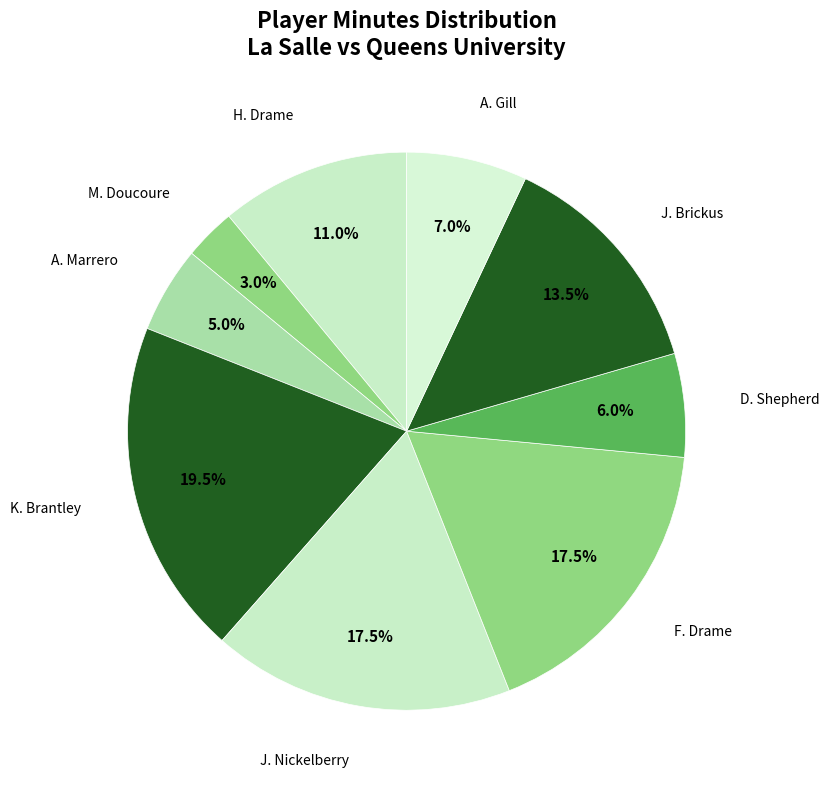

Which category has the biggest portion of the pie?

K. Brantley